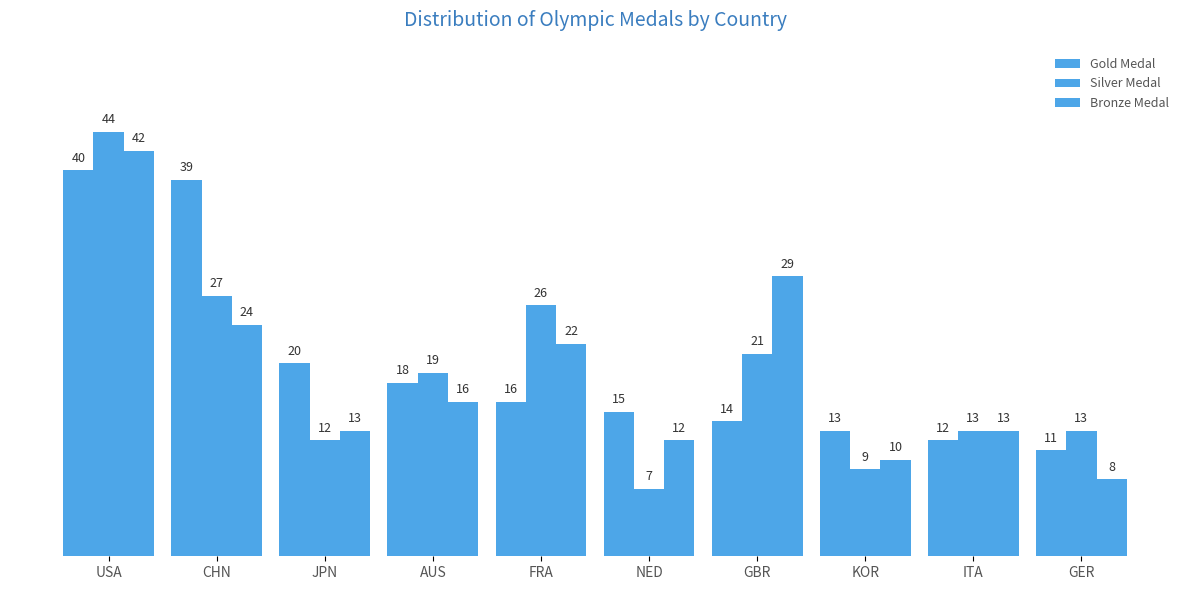

What is the approximate value of Bronze Medal at AUS, to the nearest 10?

20